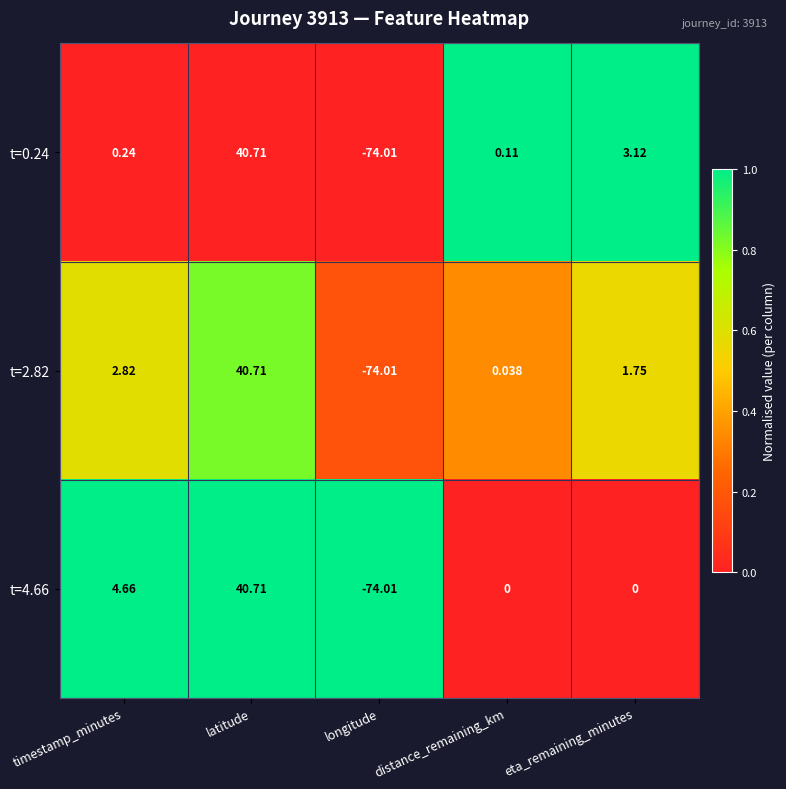

Rank the categories by t=0.24 value from highest to lowest.

latitude, eta_remaining_minutes, timestamp_minutes, distance_remaining_km, longitude